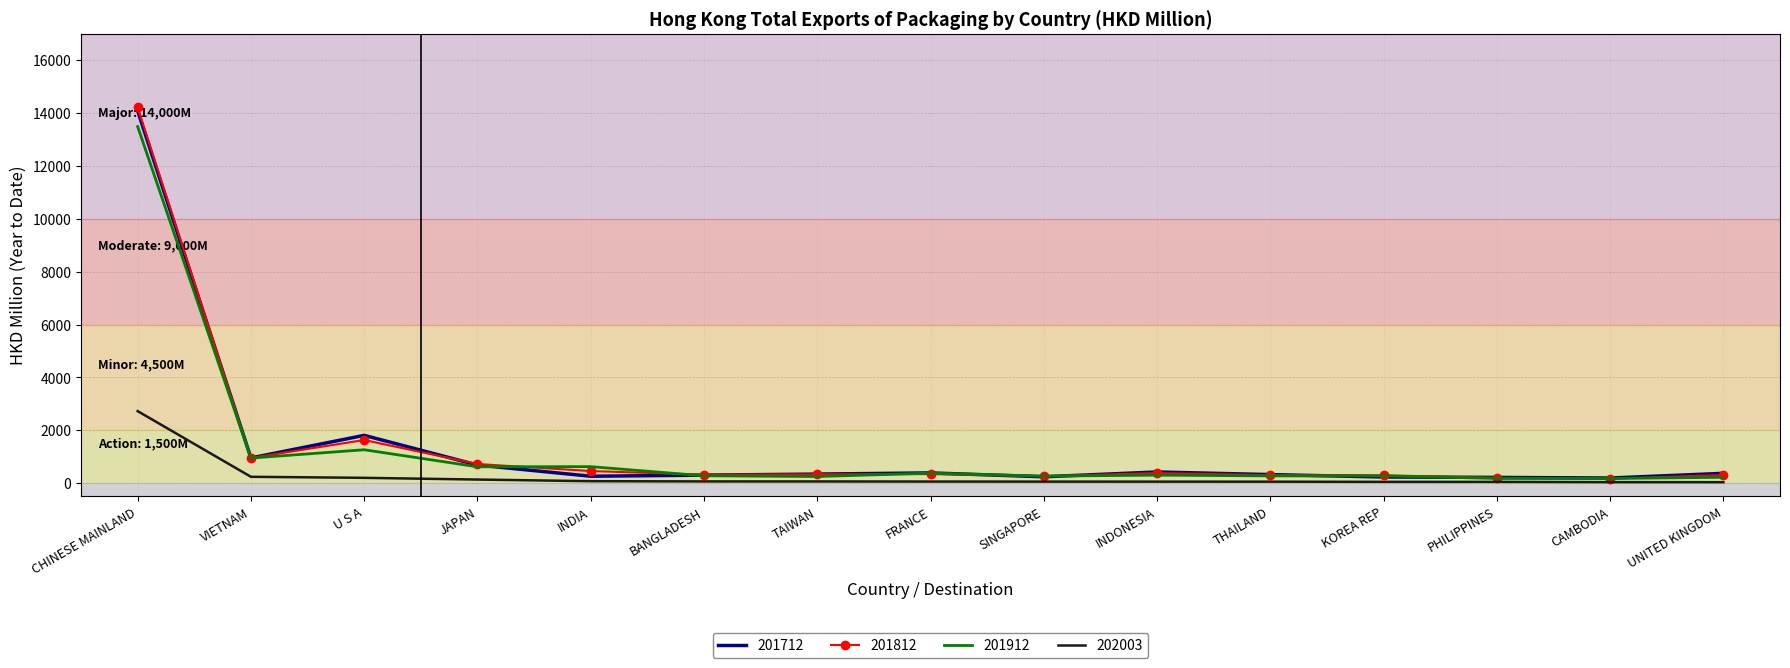

What position from the left is INDONESIA?

10